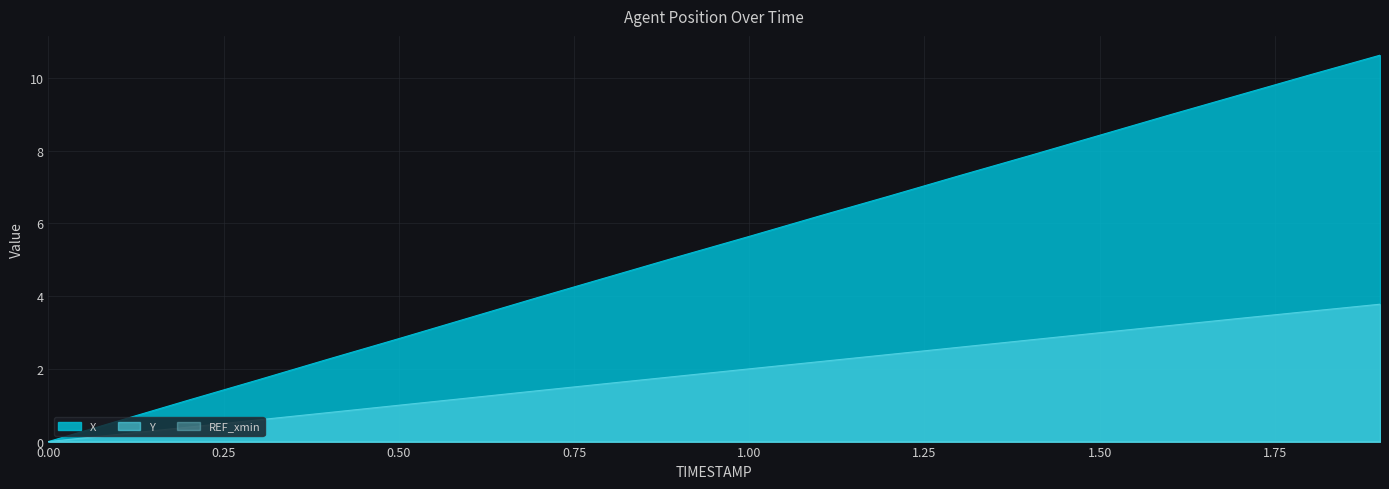

What is the sum of all X values?

106.9